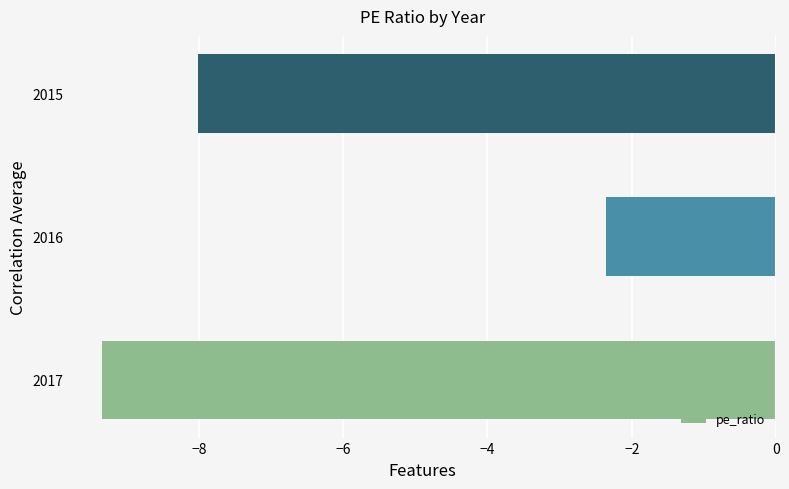

Reading bottom to top, transcribe all the data shown in this chart.

-9.3	-2.4	-8.0